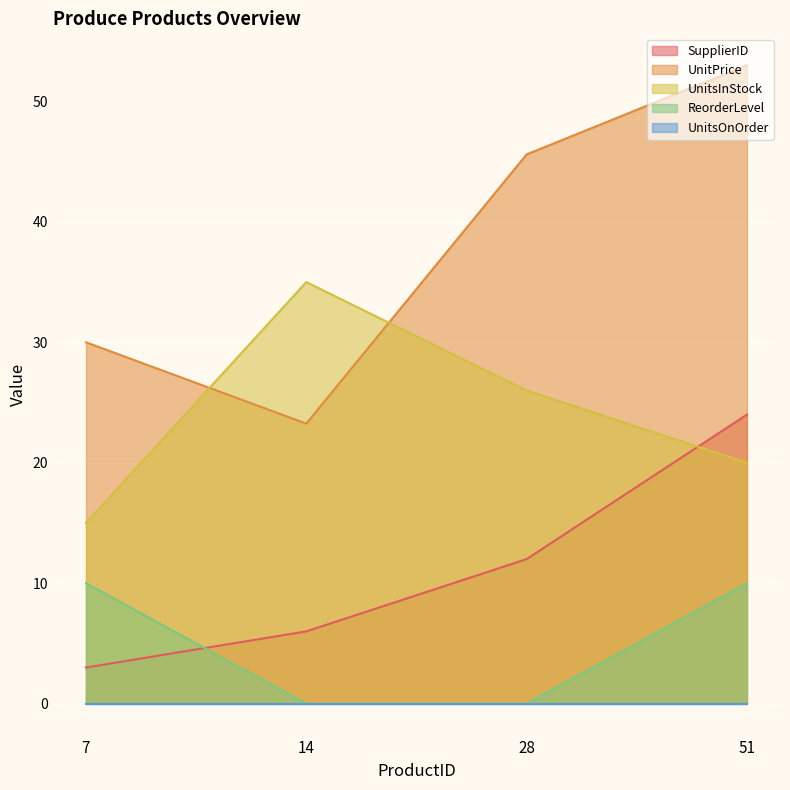

How many lines are shown in the chart?

5